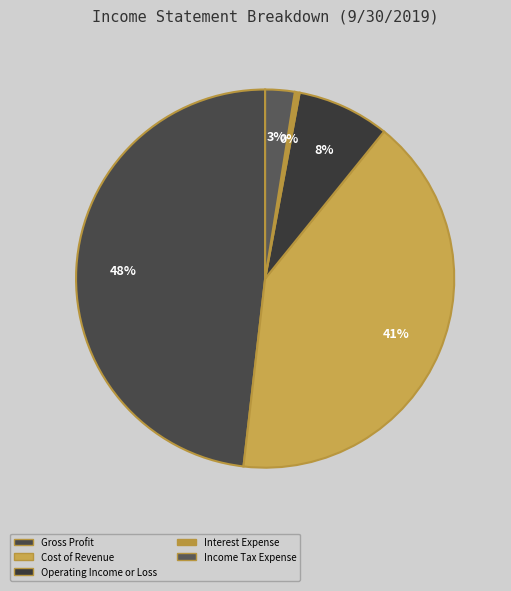

True or false: Interest Expense accounts for 0% of the total.

True